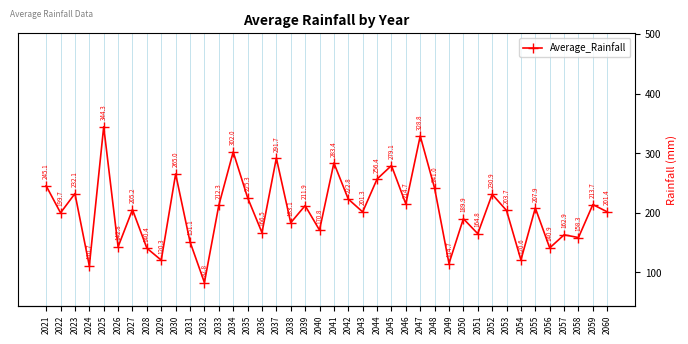

How many interior local valleys (lower than both neighbors) does the data have?

15